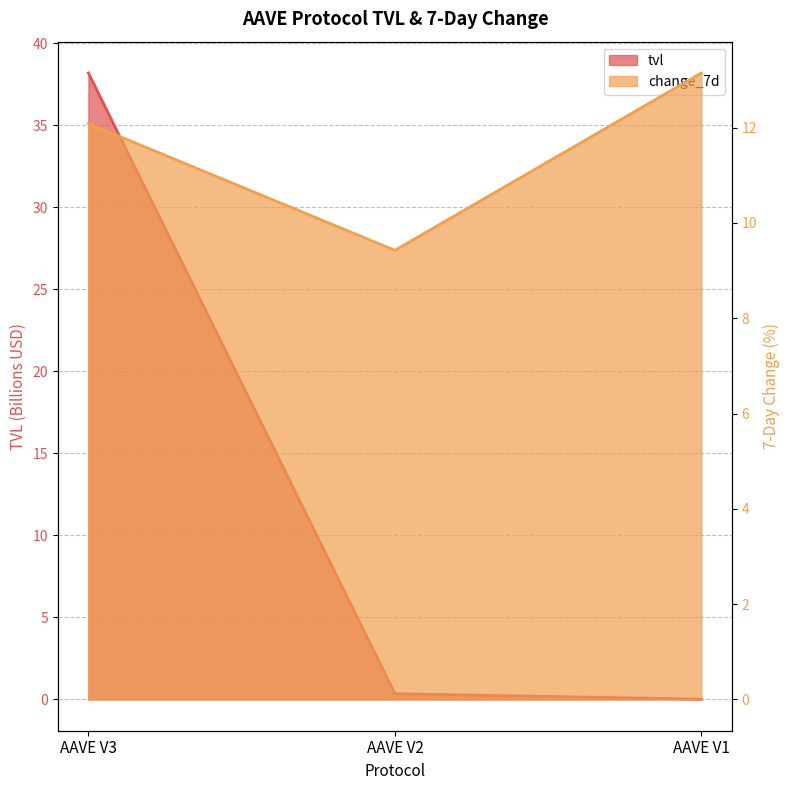

Reading right to left, transcribe all the data shown in this chart.

tvl: 0.0	0.3	38.2
change_7d: 13.1	9.4	12.1